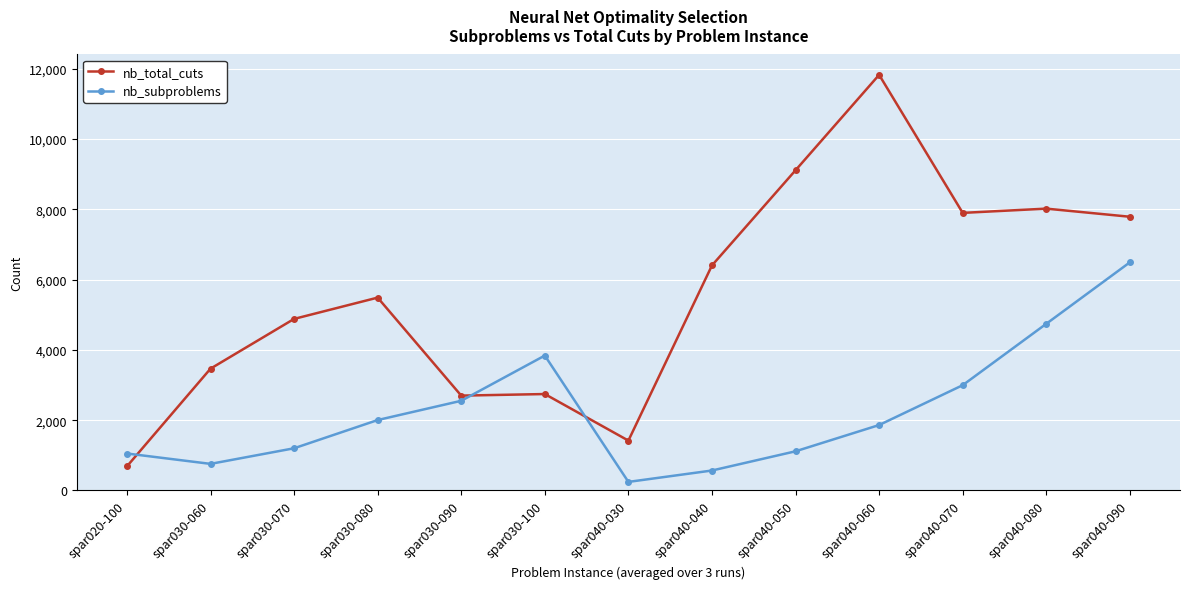

How many interior local valleys does the nb_subproblems series have?

2